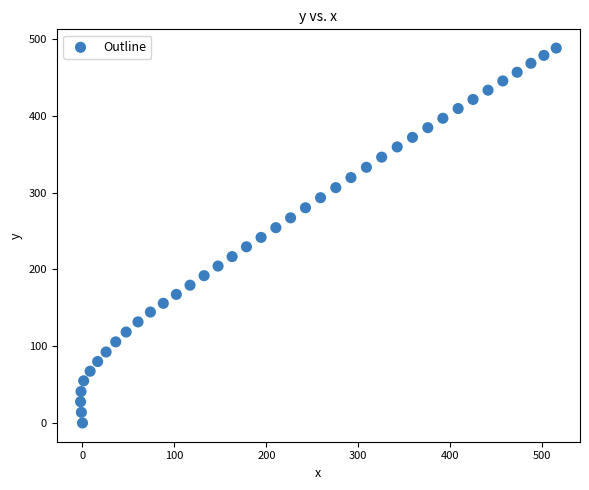

What is the range of X values (max minus min)?

517.5